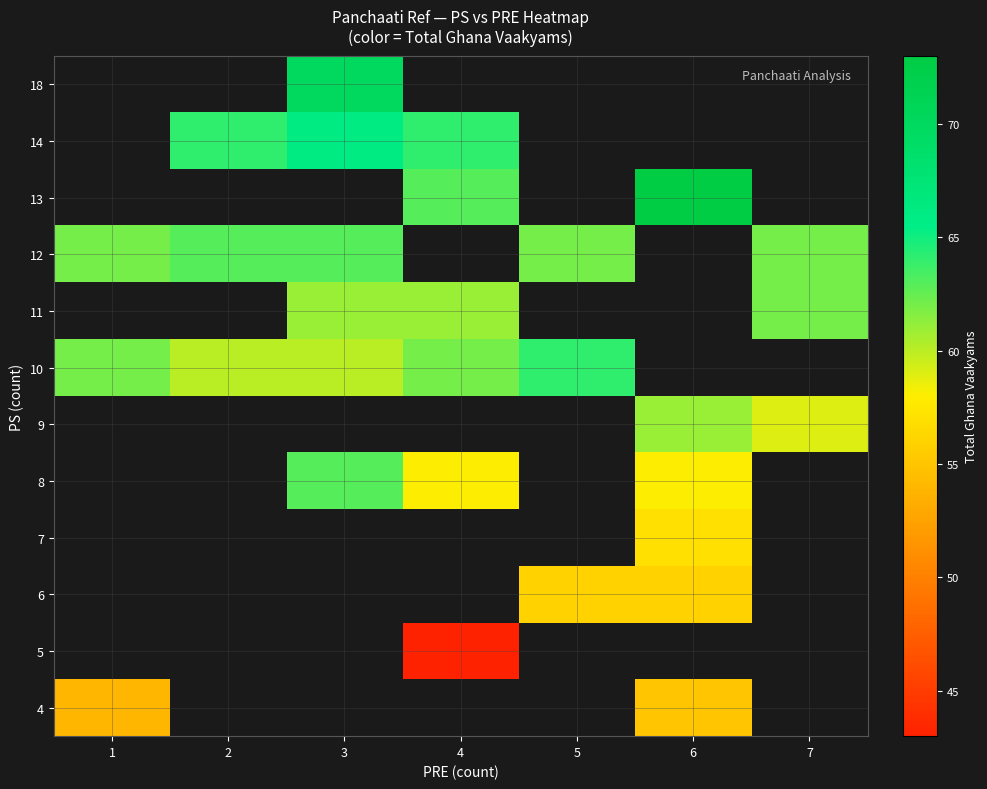

At how many categories does at least one series exceed 64?

2